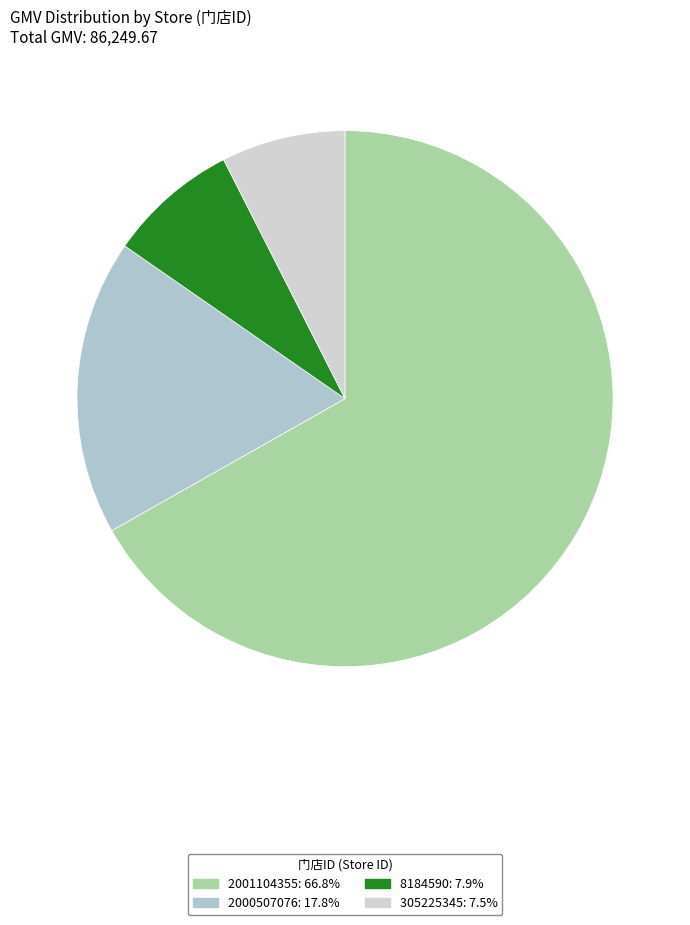

How many segments does this pie chart have?

4